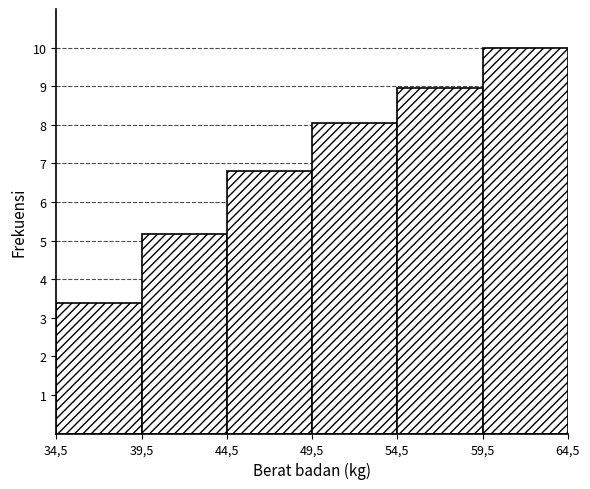

Reading left to right, what are all the values shown in this chart?

34,5=3.4	39,5=5.2	44,5=6.8	49,5=8.0	54,5=9.0	59,5=10.0